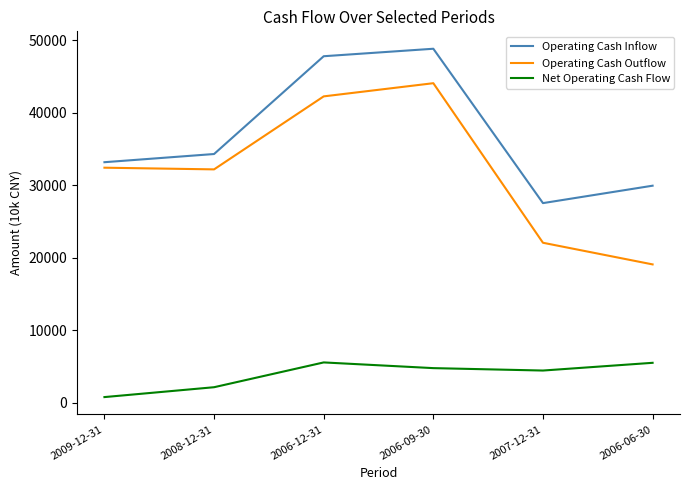

The value of Net Operating Cash Flow at 2007-12-31 is 6968. True or false?

False